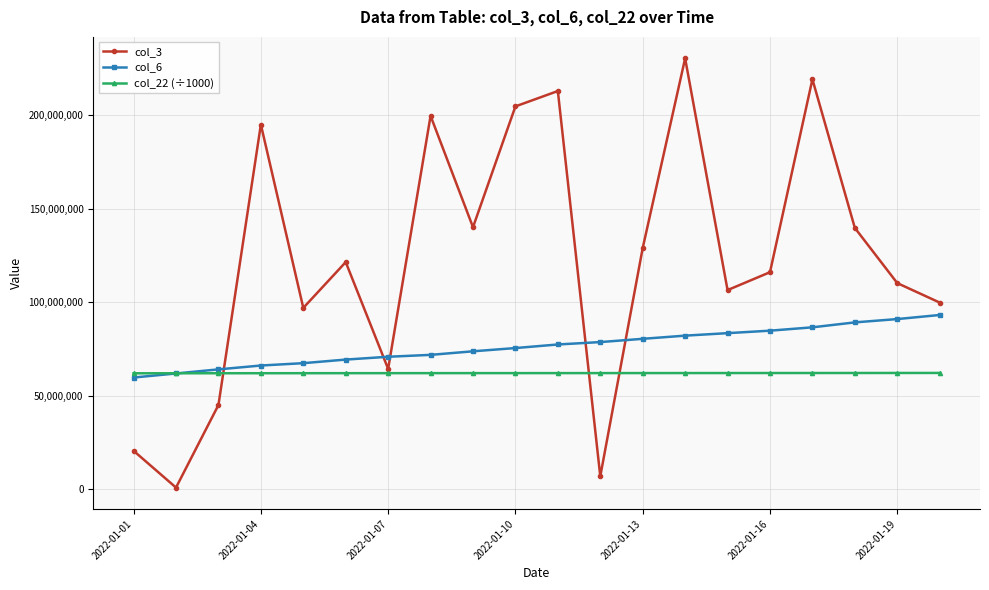

Rank the series by their average value, from lowest to highest.

col_22 (÷1000), col_6, col_3